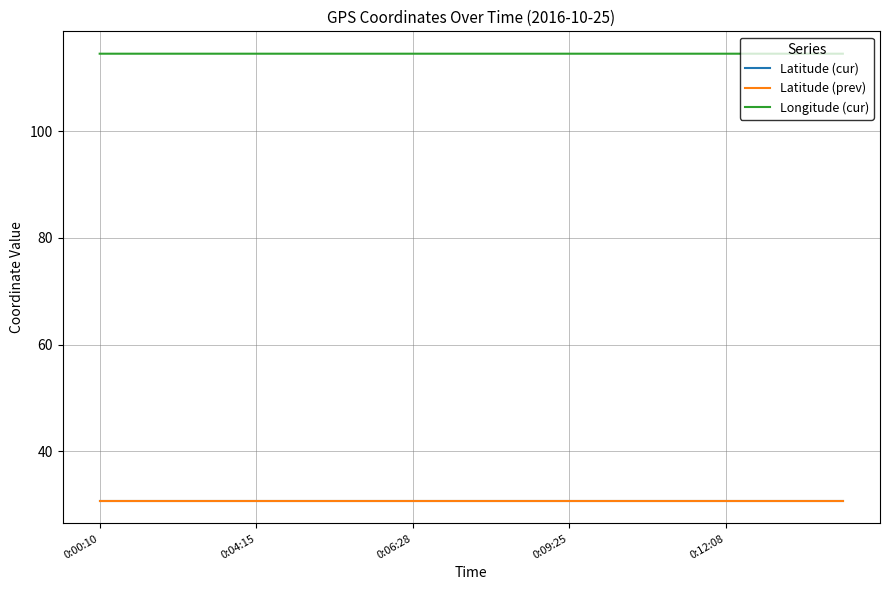

Which series has the largest total across all categories?

Longitude (cur)